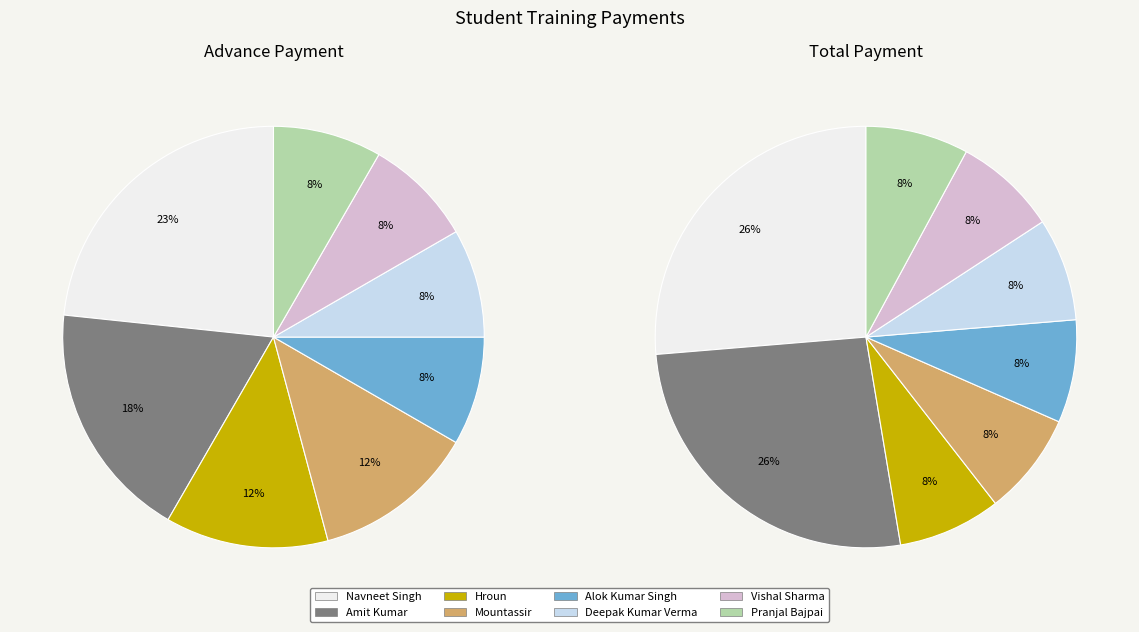

Rank the categories by value from highest to lowest.

Navneet Singh, Amit Kumar, Hroun, Mountassir, Alok Kumar Singh, Deepak Kumar Verma, Vishal Sharma, Pranjal Bajpai